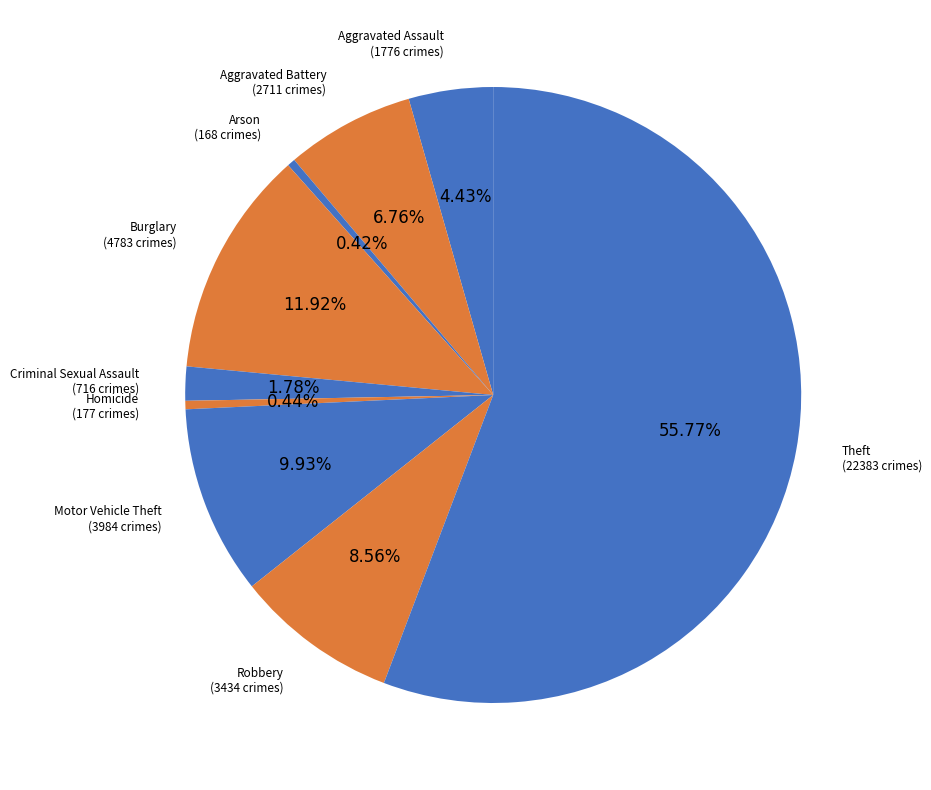

How many slices are in this pie chart?

9